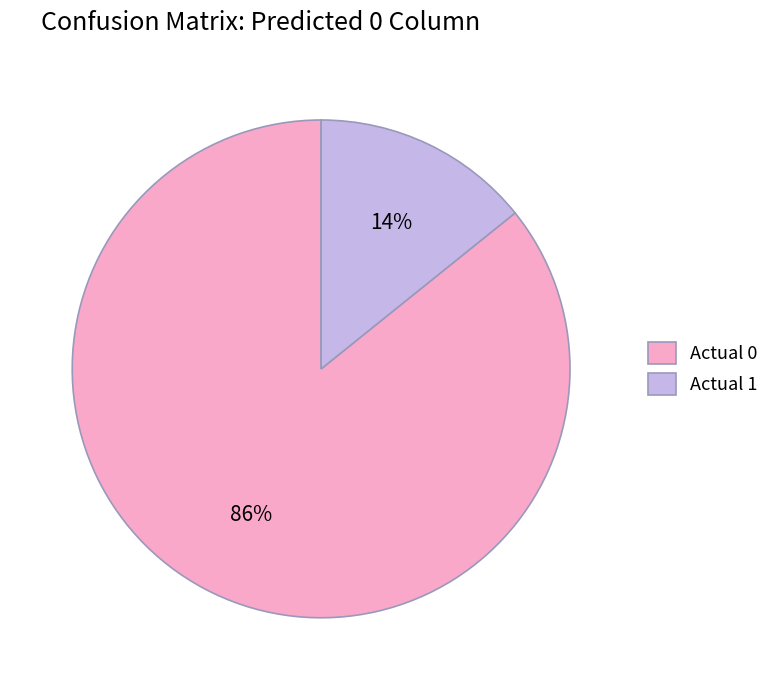

Rank the categories by value from lowest to highest.

Actual 1, Actual 0